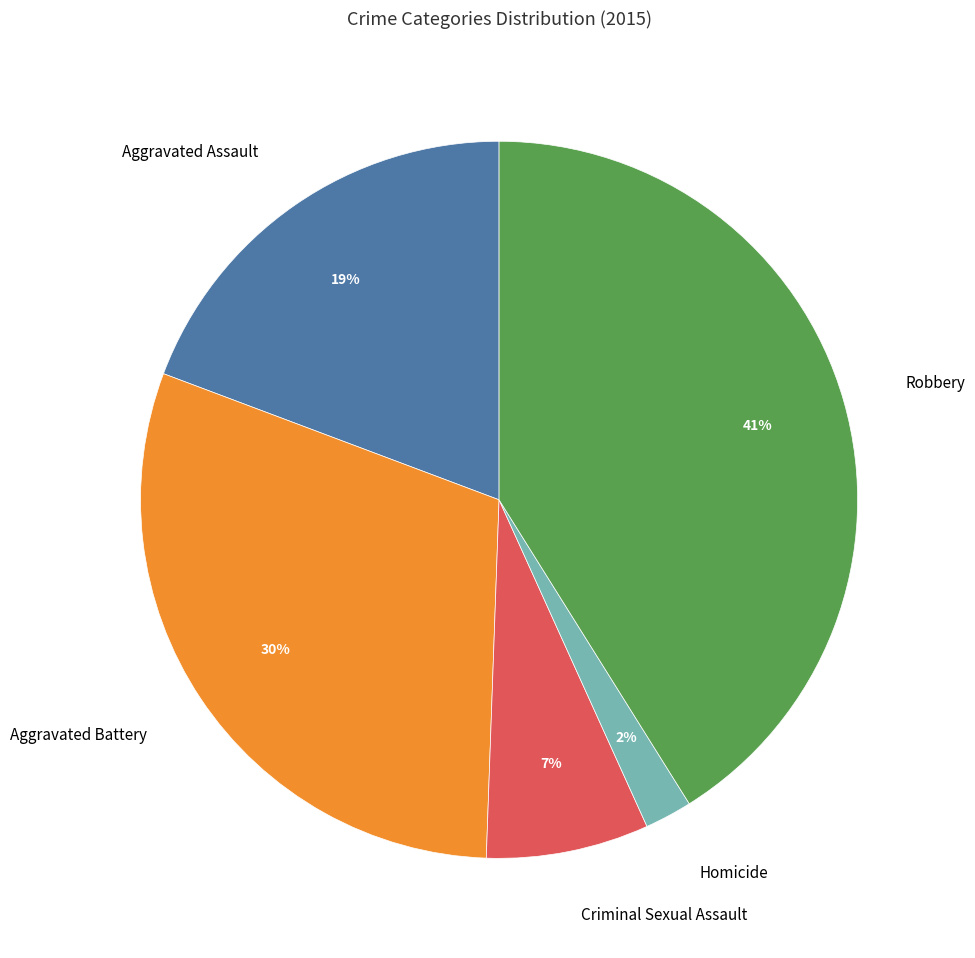

Approximately how many times larger is the value at Aggravated Assault compared to Aggravated Battery?

0.6